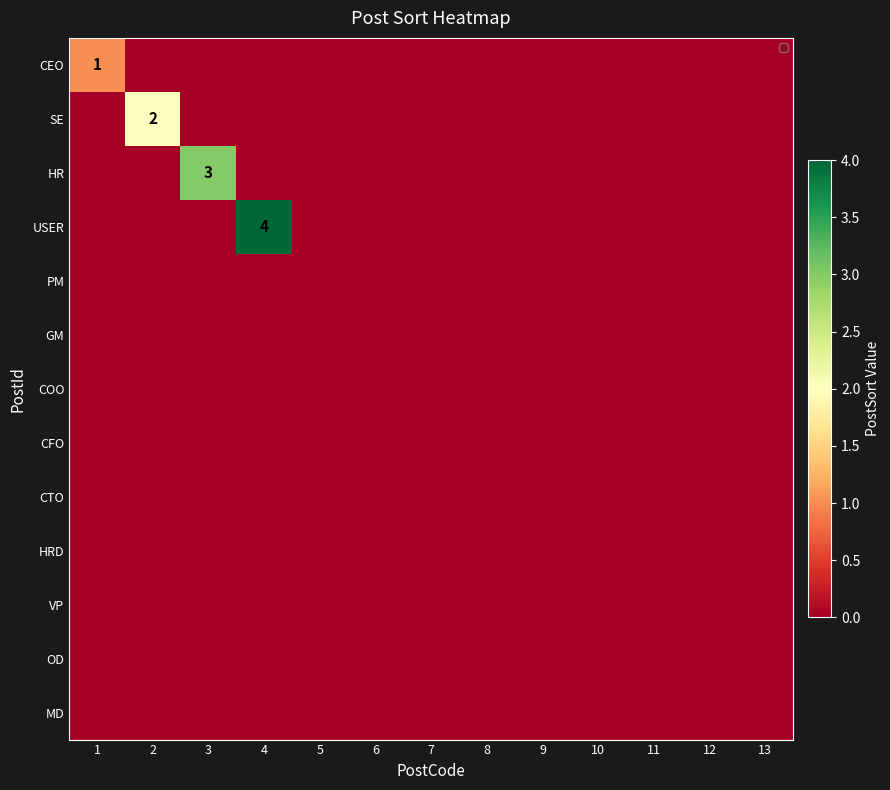

Which series has the largest range (max minus min)?

USER